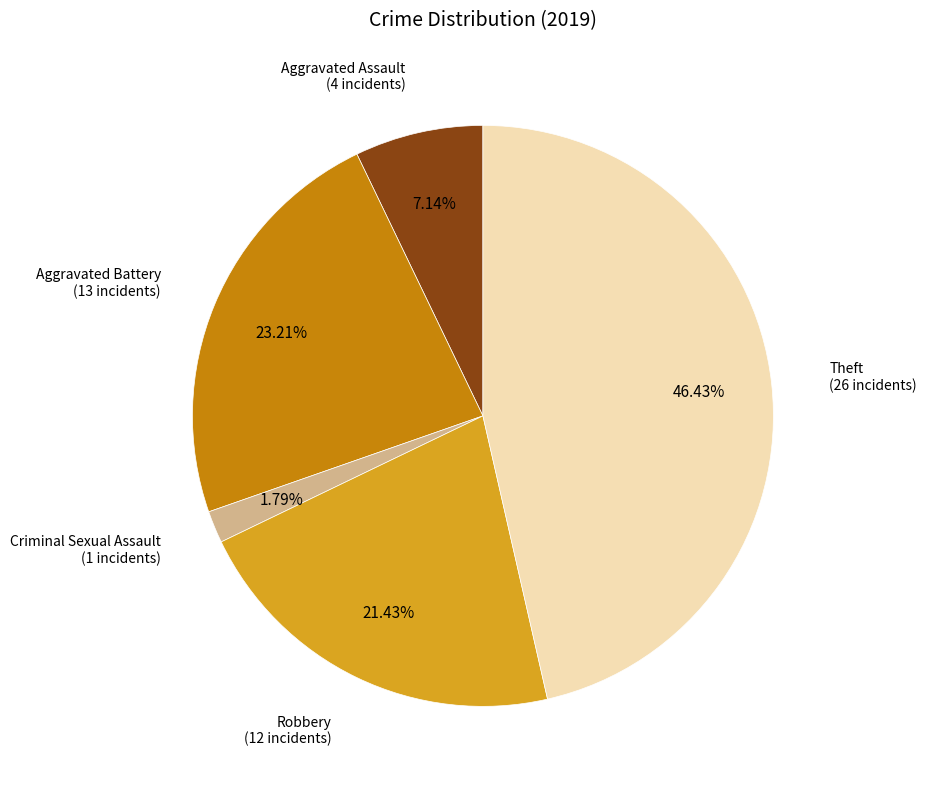

Is there a majority slice in this chart?

No